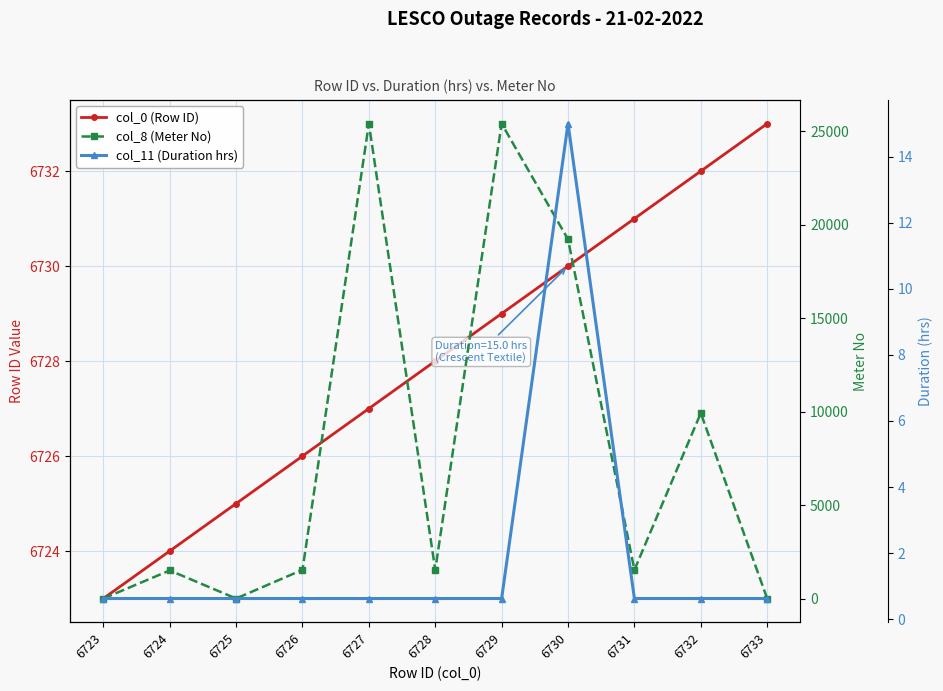

True or false: col_0 (Row ID) and col_11 (Duration hrs) intersect in this chart.

False